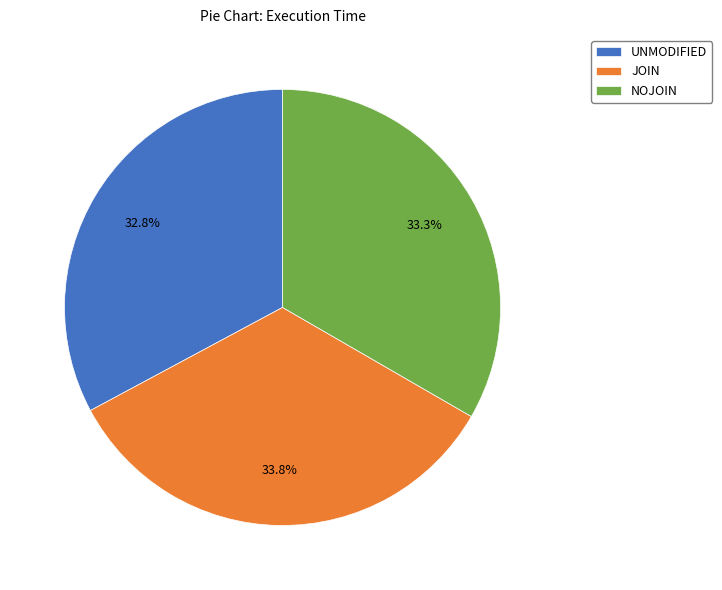

Which category has the smallest portion of the pie?

UNMODIFIED